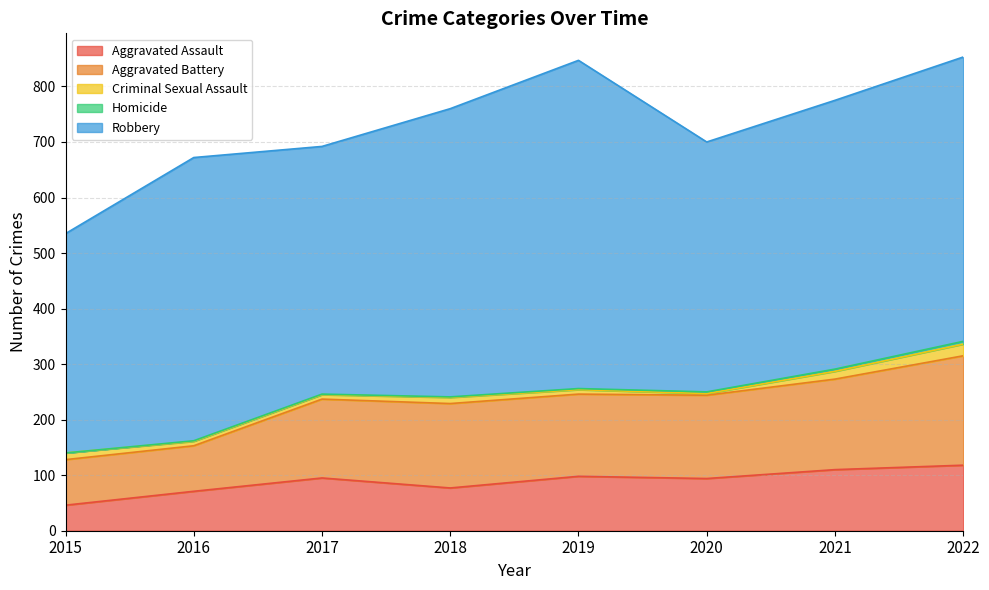

True or false: Criminal Sexual Assault and Aggravated Assault cross at least once.

False